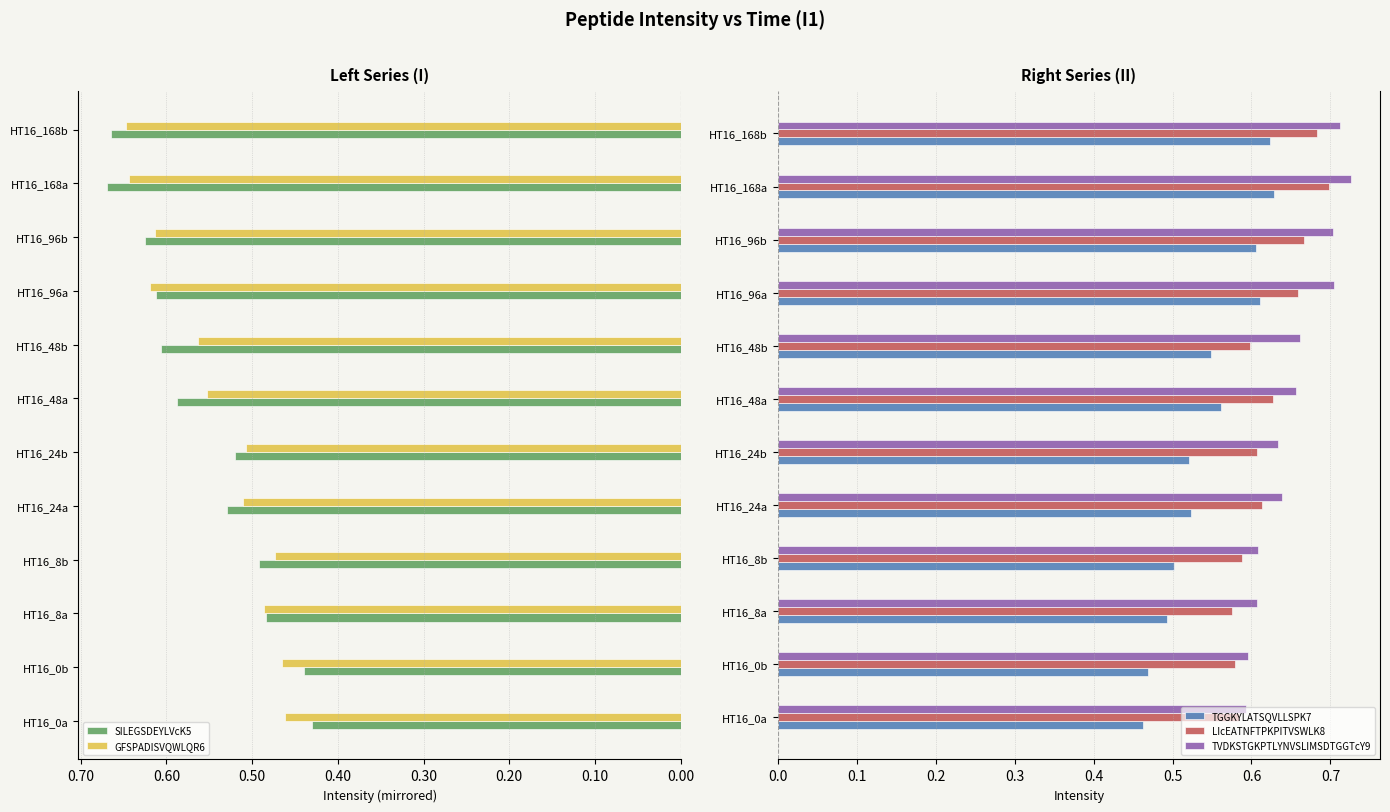

How many TVDKSTGKPTLYNVSLIMSDTGGTcY9 values are between 0 and 1?

12